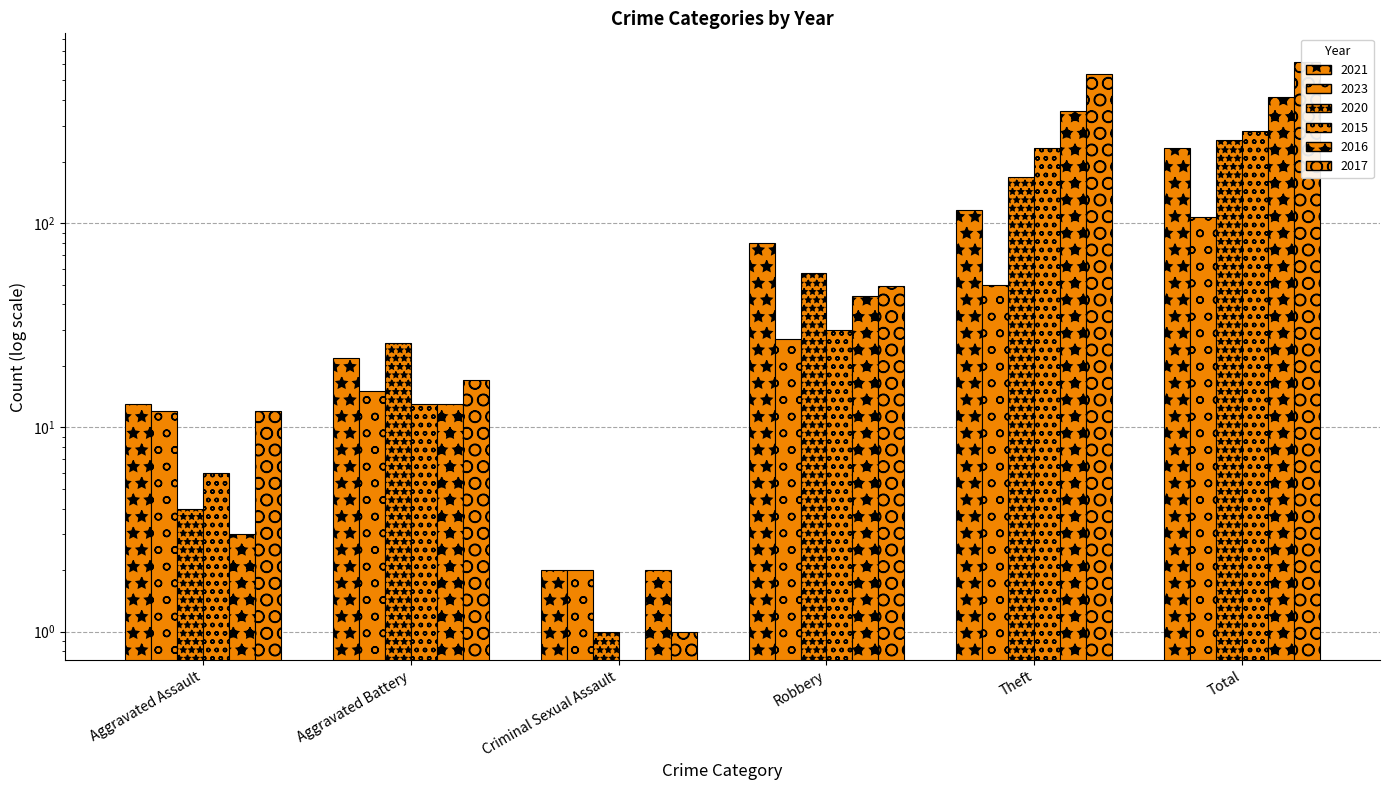

Between Aggravated Assault and Theft, which series saw the biggest shift?

2017